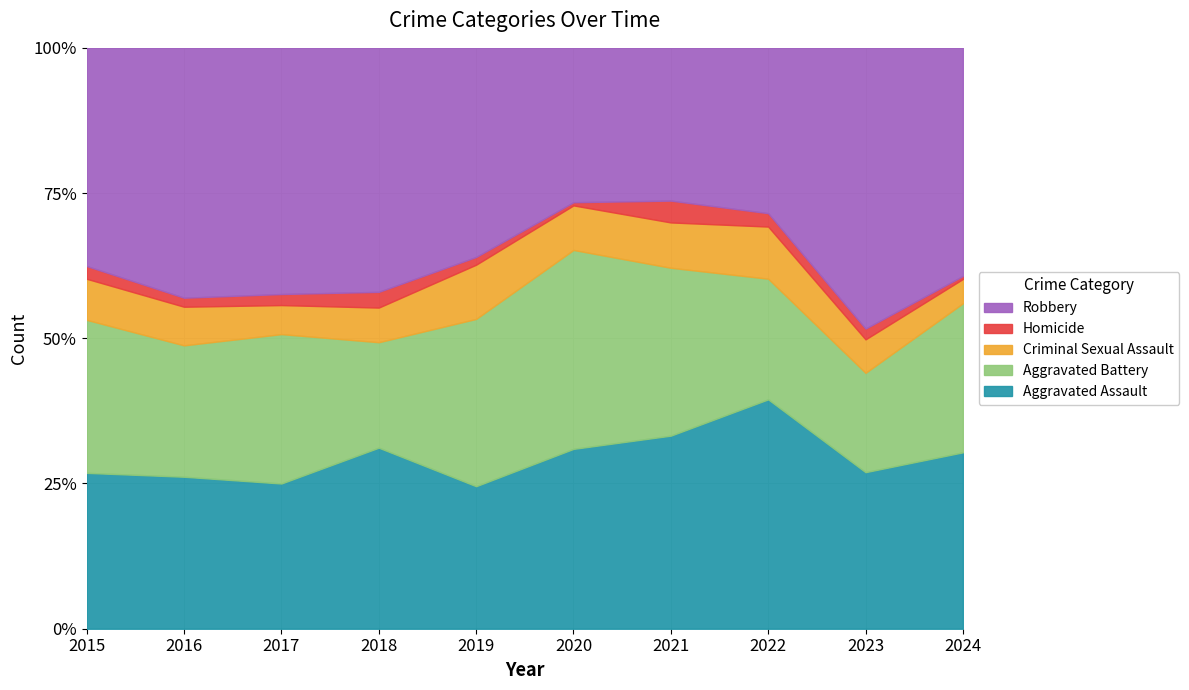

Which category has the highest value in the Robbery series?

2023